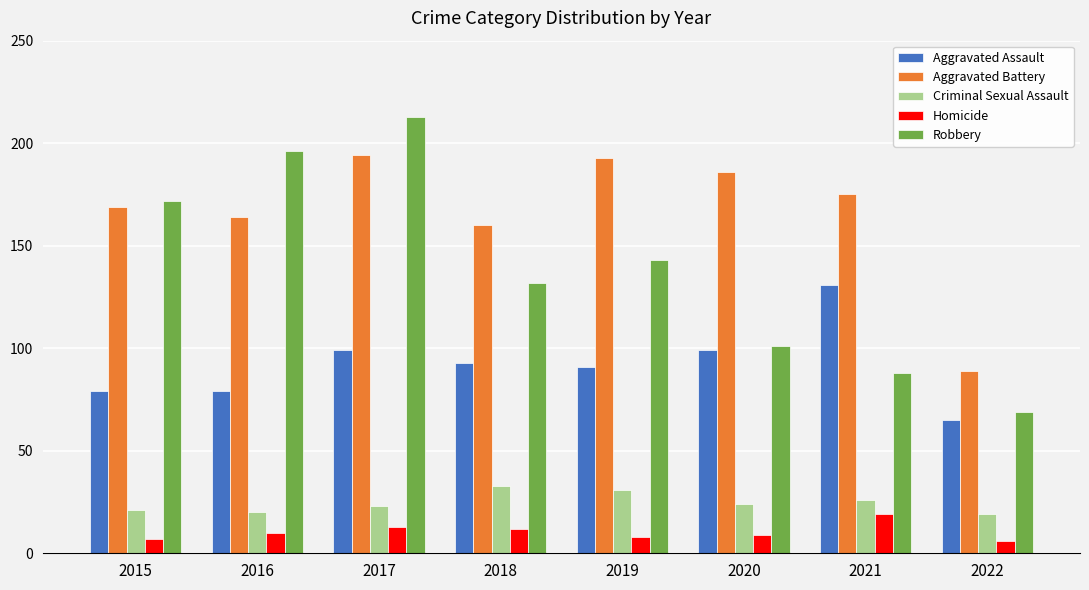

How many bars are there in total?

40